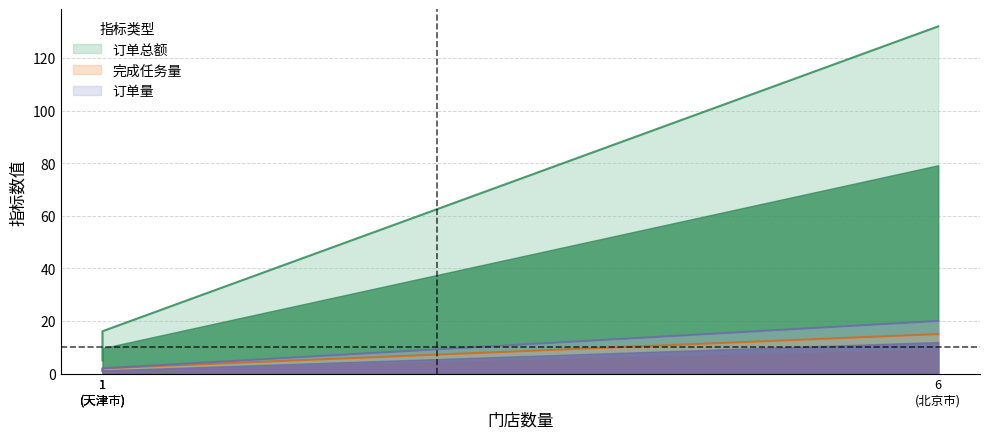

Which category has the lowest value across all series?

1 (天津市)